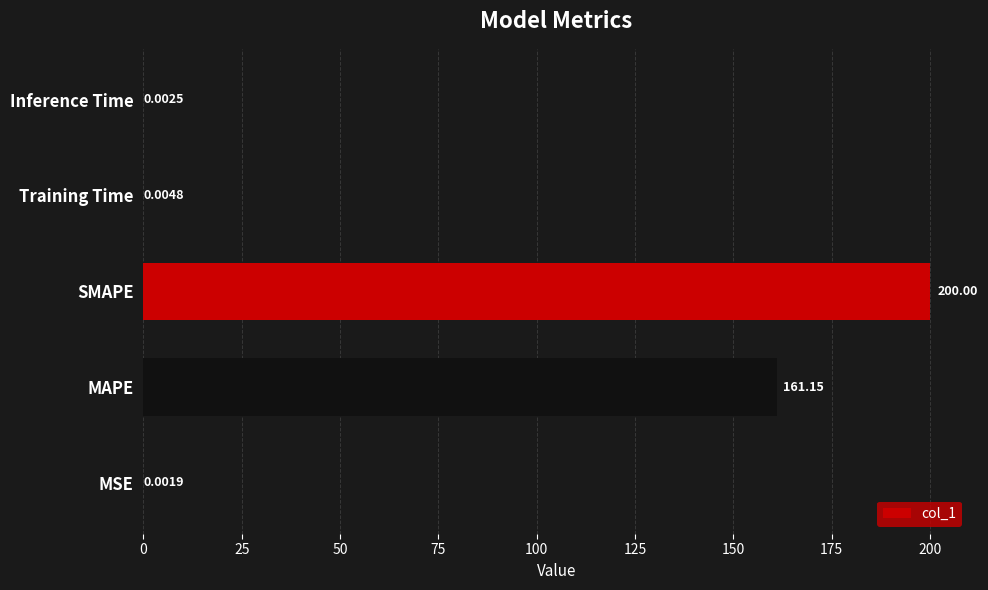

What is the sum of all values?

361.2